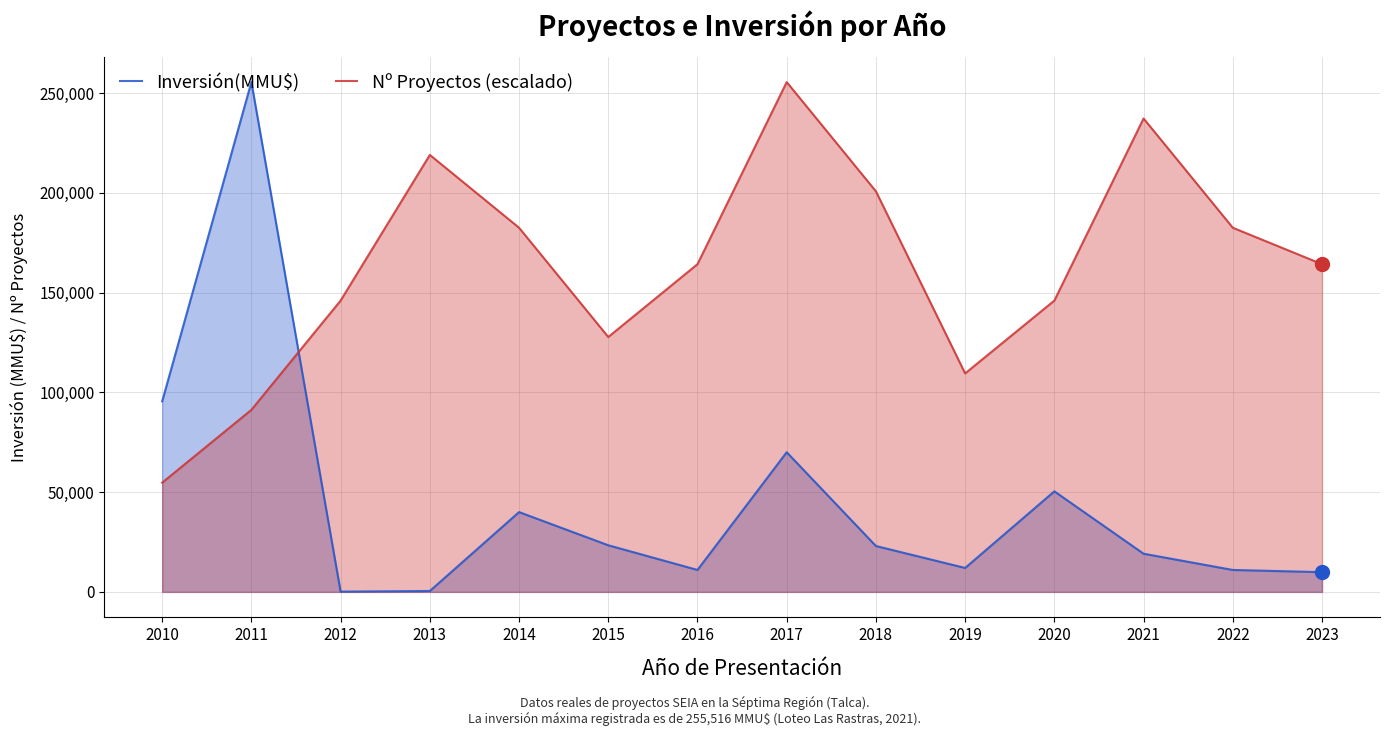

Reading left to right, transcribe all the data shown in this chart.

Inversión(MMU$): 95500.0	255516.0	137.0	450.0	40000.0	23372.0	11006.0	70000.0	23000.0	12000.0	50400.0	19138.0	11000.0	9900.0
Nº Proyectos (escalado): 54753.4	91255.7	146009.1	219013.7	182511.4	127758.0	164260.3	255516.0	200762.6	109506.9	146009.1	237264.9	182511.4	164260.3